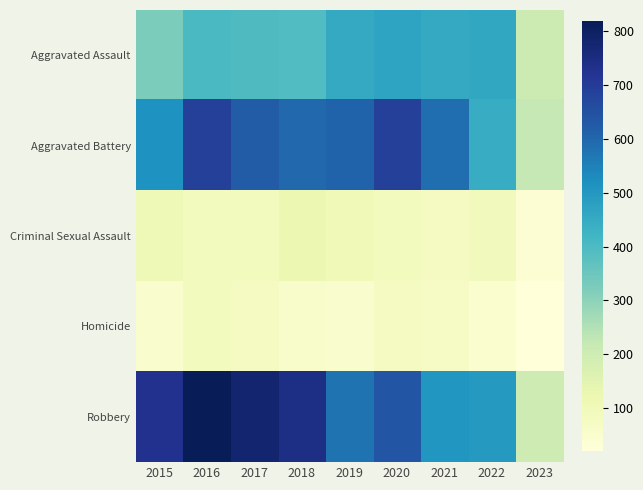

Which has a higher value, 2017 or 2023?

2017